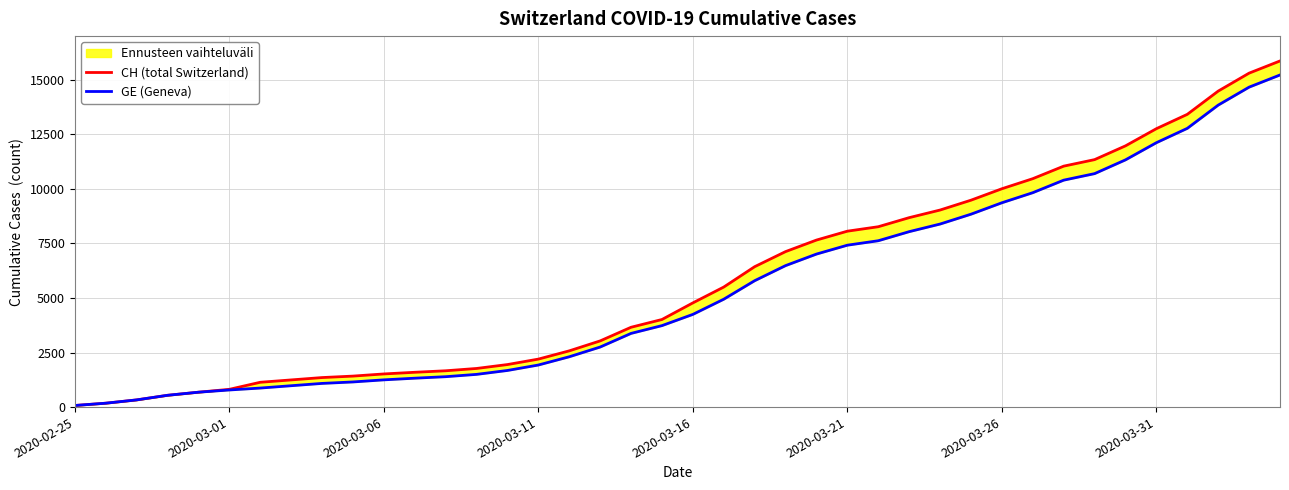

Which series has the largest range (max minus min)?

CH (total Switzerland)